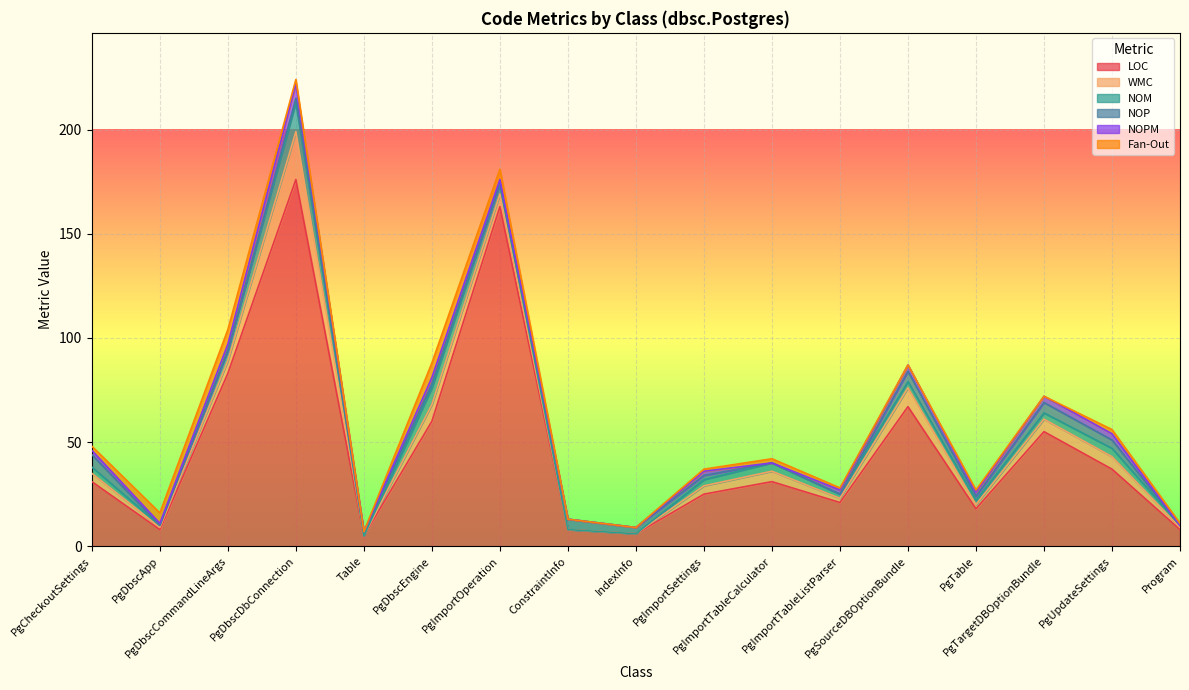

True or false: Fan-Out has more than 1 points higher than both neighbors.

True